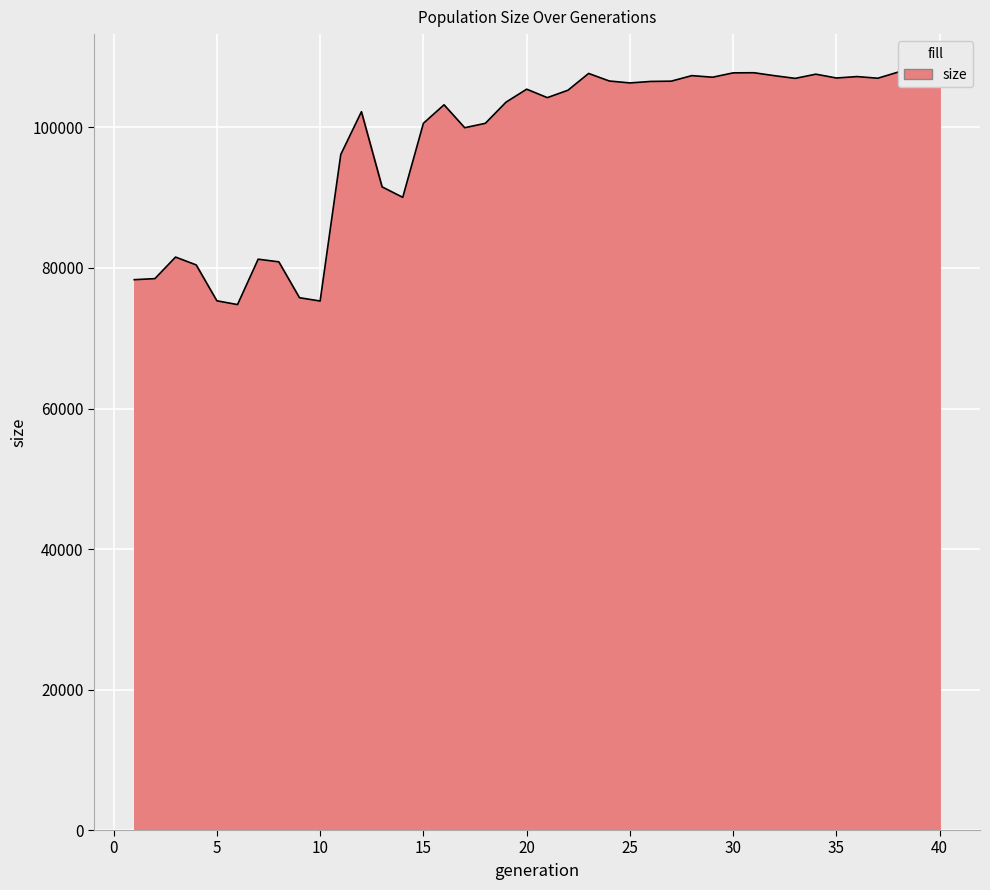

What is the greatest value displayed?

107896